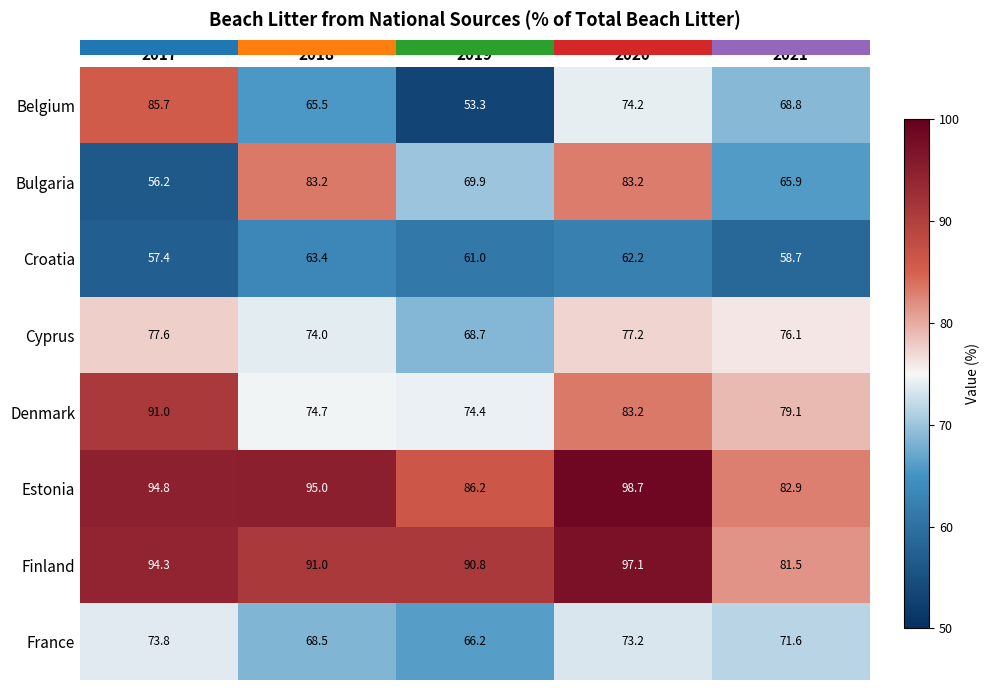

Which series has the largest range (max minus min)?

Belgium